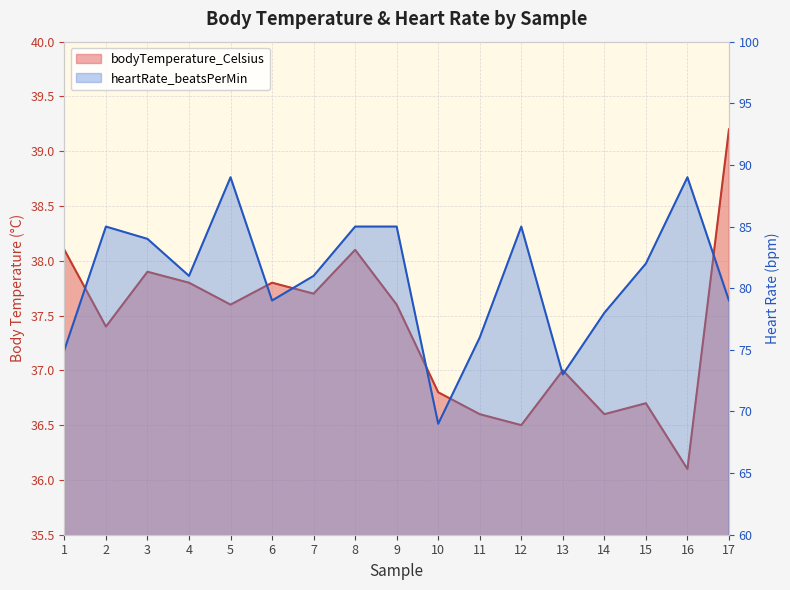

What is the difference between the bodyTemperature_Celsius values at 16 and 6?

1.7